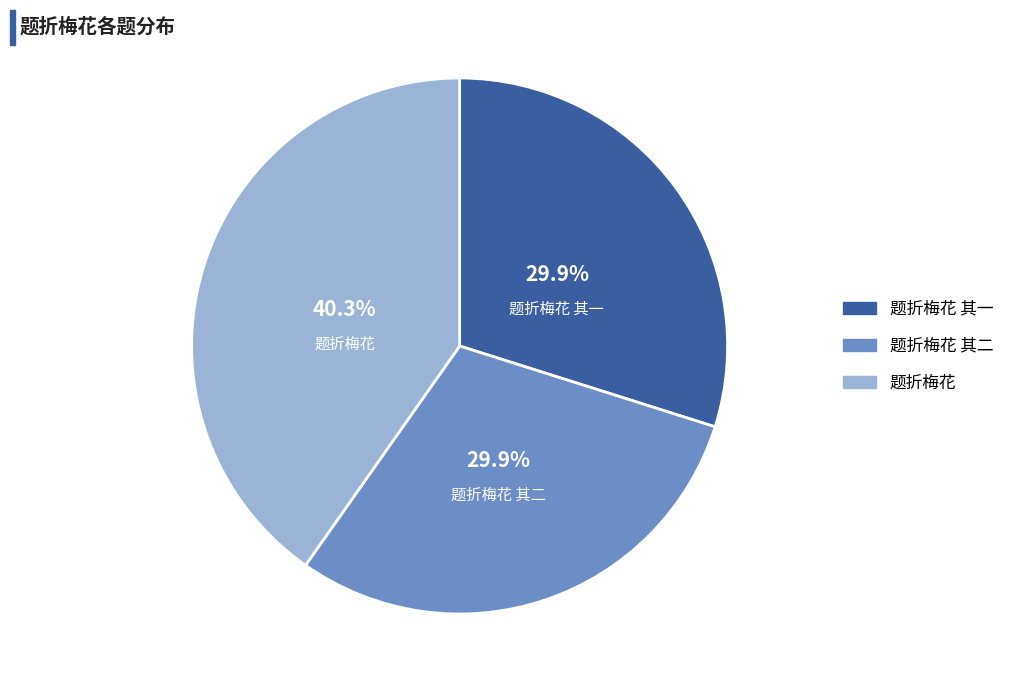

Count the number of slices in the pie.

3